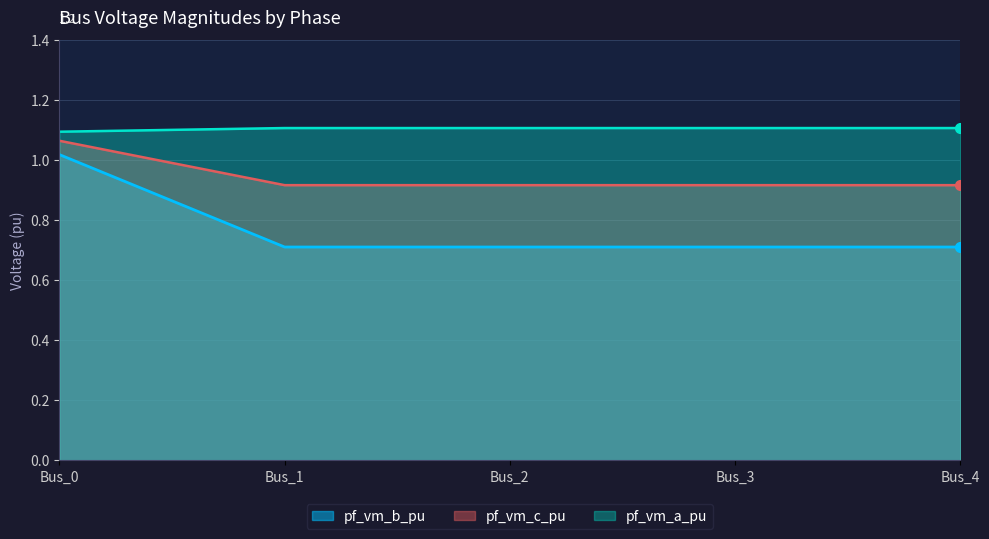

What is the sum of all pf_vm_c_pu values?

4.7